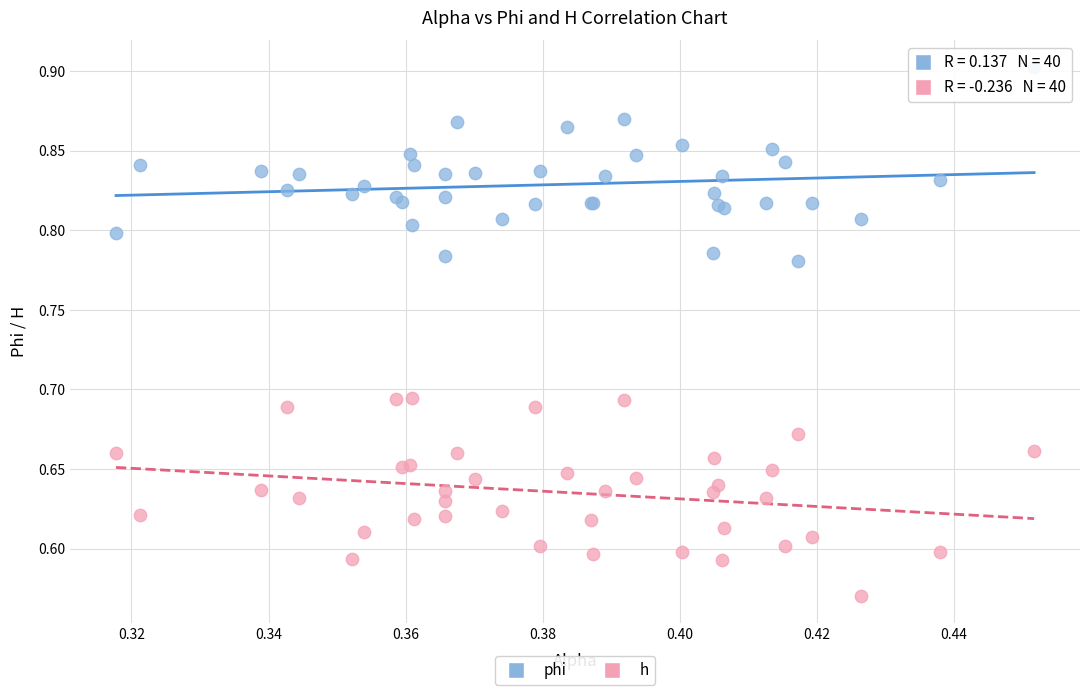

What are all the series names shown in the legend?

phi, h